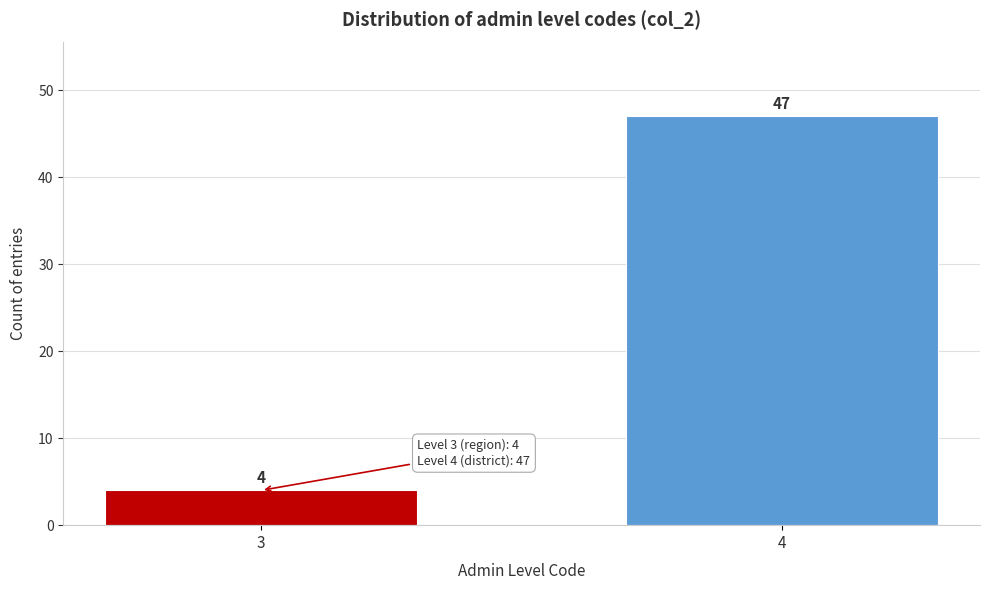

Reading left to right, extract all data points from this chart.

3=4	4=47